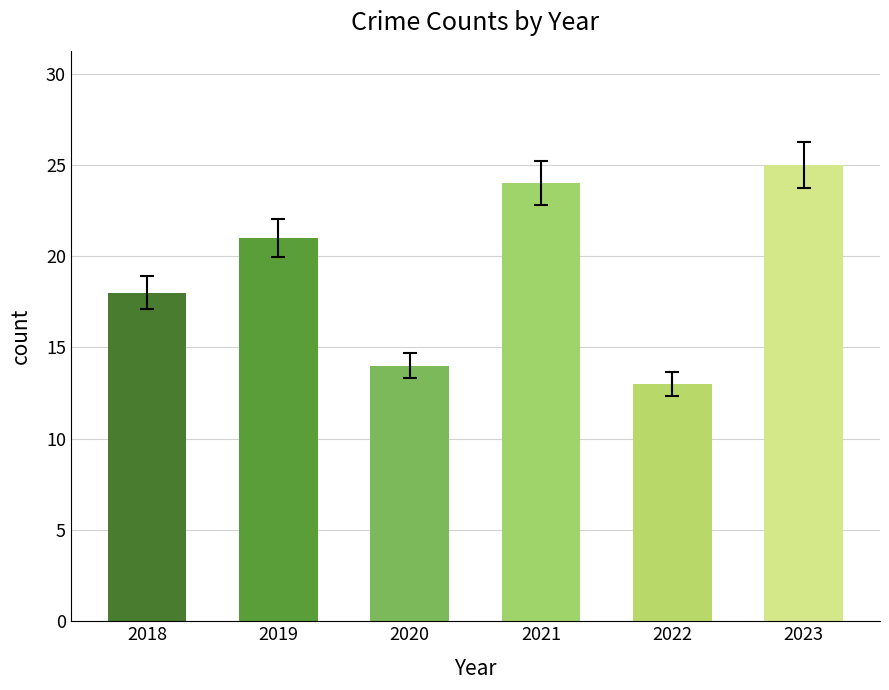

What is the change in value from 2019 to 2022?

-8